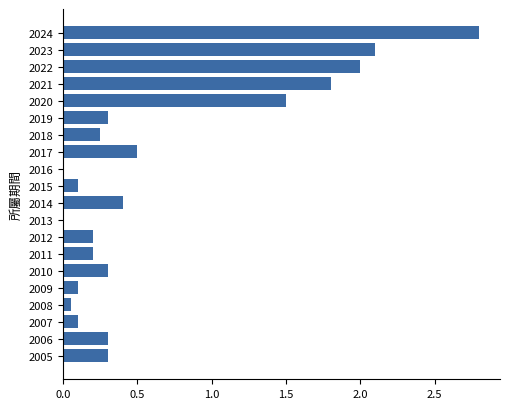

The value at 2007 is 0.1. True or false?

True